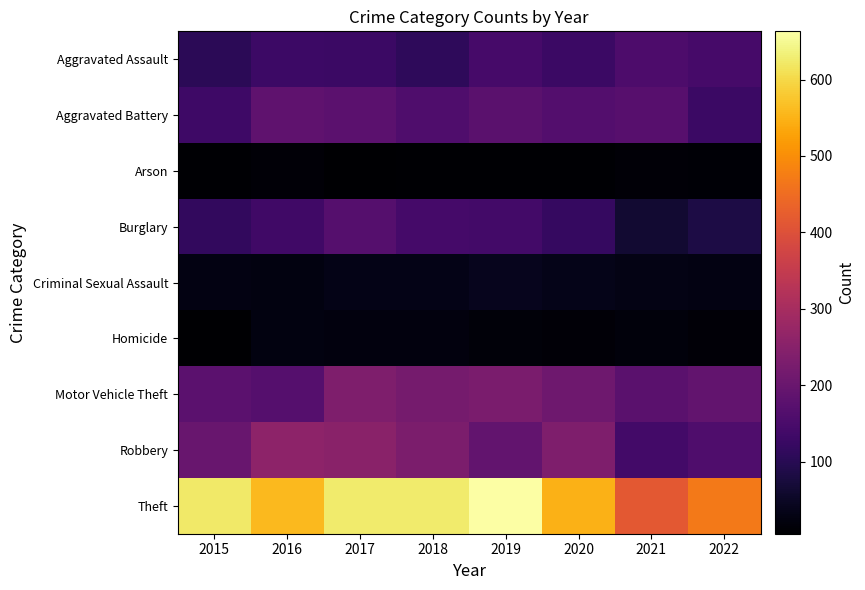

Rank the series at 2020 from lowest to highest value.

Arson, Homicide, Criminal Sexual Assault, Burglary, Aggravated Assault, Aggravated Battery, Motor Vehicle Theft, Robbery, Theft